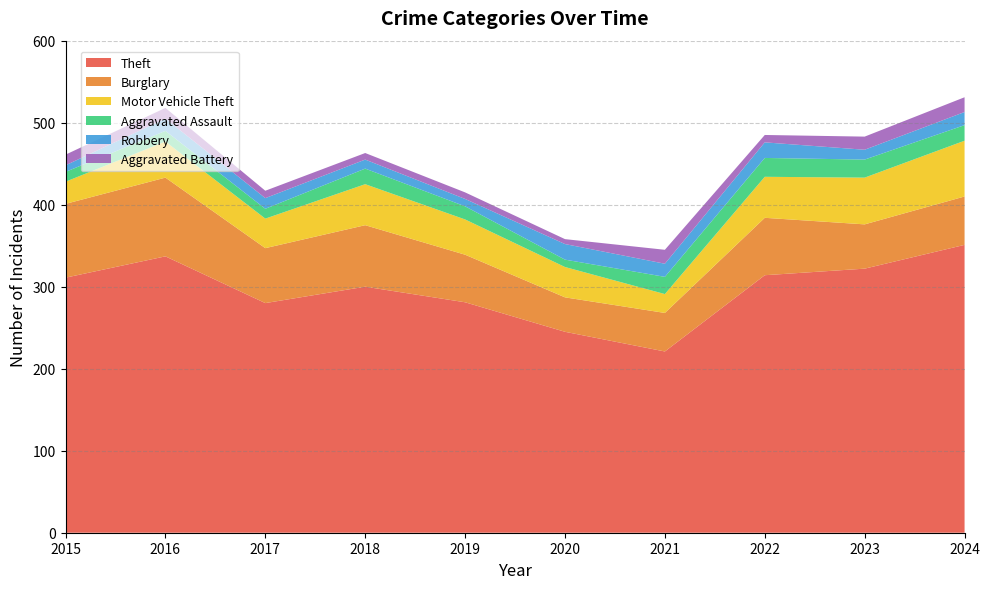

Reading left to right, transcribe all the data shown in this chart.

Theft: 2015=311	2016=337	2017=280	2018=300	2019=281	2020=245	2021=221	2022=314	2023=322	2024=351
Burglary: 2015=90	2016=96	2017=67	2018=75	2019=58	2020=42	2021=47	2022=70	2023=54	2024=59
Motor Vehicle Theft: 2015=27	2016=44	2017=36	2018=50	2019=43	2020=37	2021=23	2022=50	2023=57	2024=68
Aggravated Assault: 2015=12	2016=13	2017=12	2018=19	2019=16	2020=9	2021=21	2022=23	2023=22	2024=19
Robbery: 2015=8	2016=15	2017=13	2018=11	2019=9	2020=19	2021=16	2022=19	2023=12	2024=16
Aggravated Battery: 2015=13	2016=13	2017=9	2018=8	2019=8	2020=6	2021=17	2022=9	2023=16	2024=18